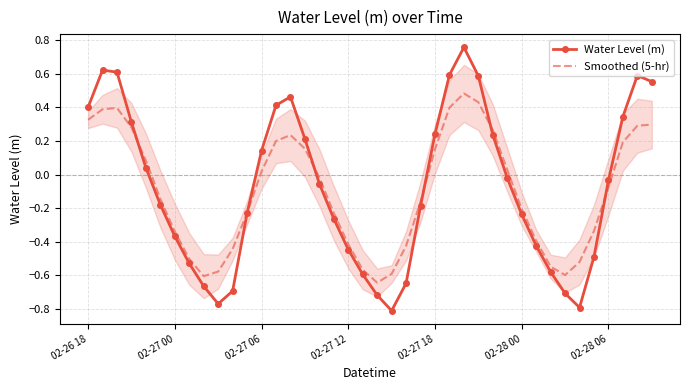

What is the minimum value for Water Level (m)?

-0.8